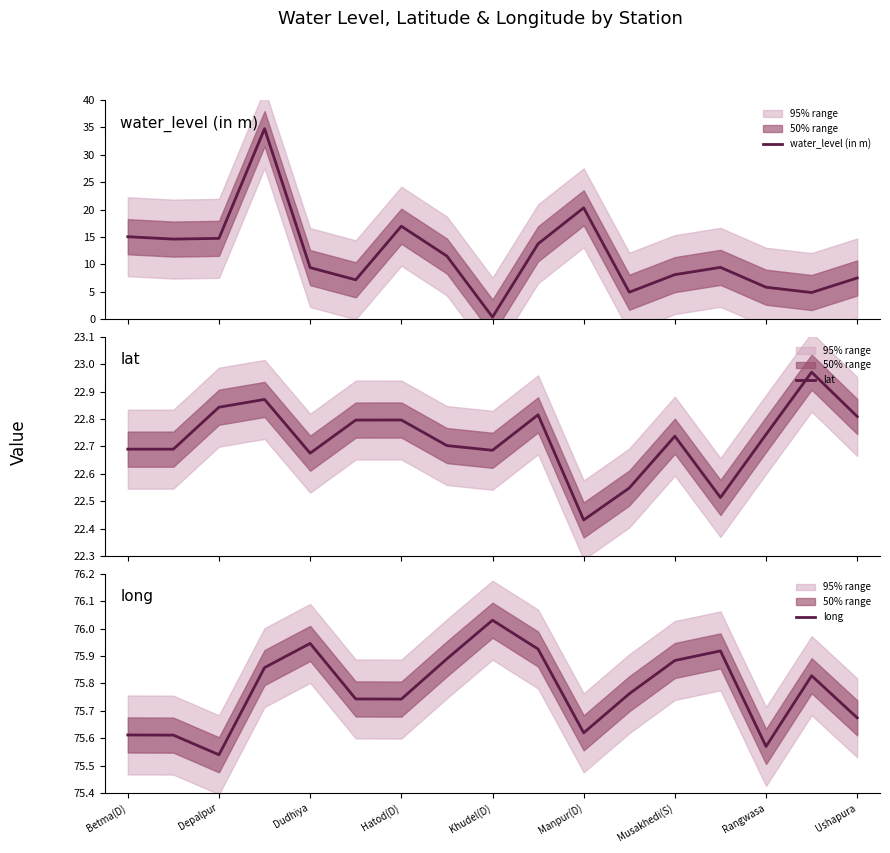

How many series are shown in this chart?

3